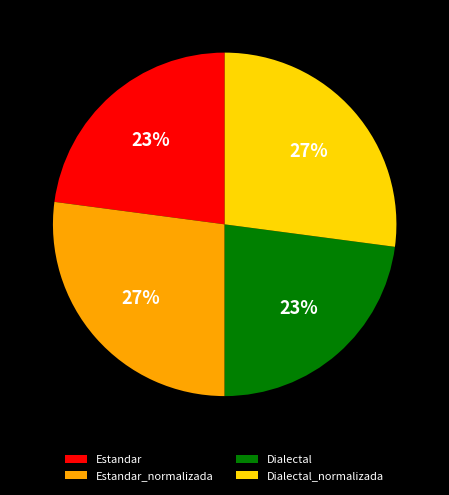

Approximately how many times larger is the value at Dialectal_normalizada compared to Estandar_normalizada?

1.0